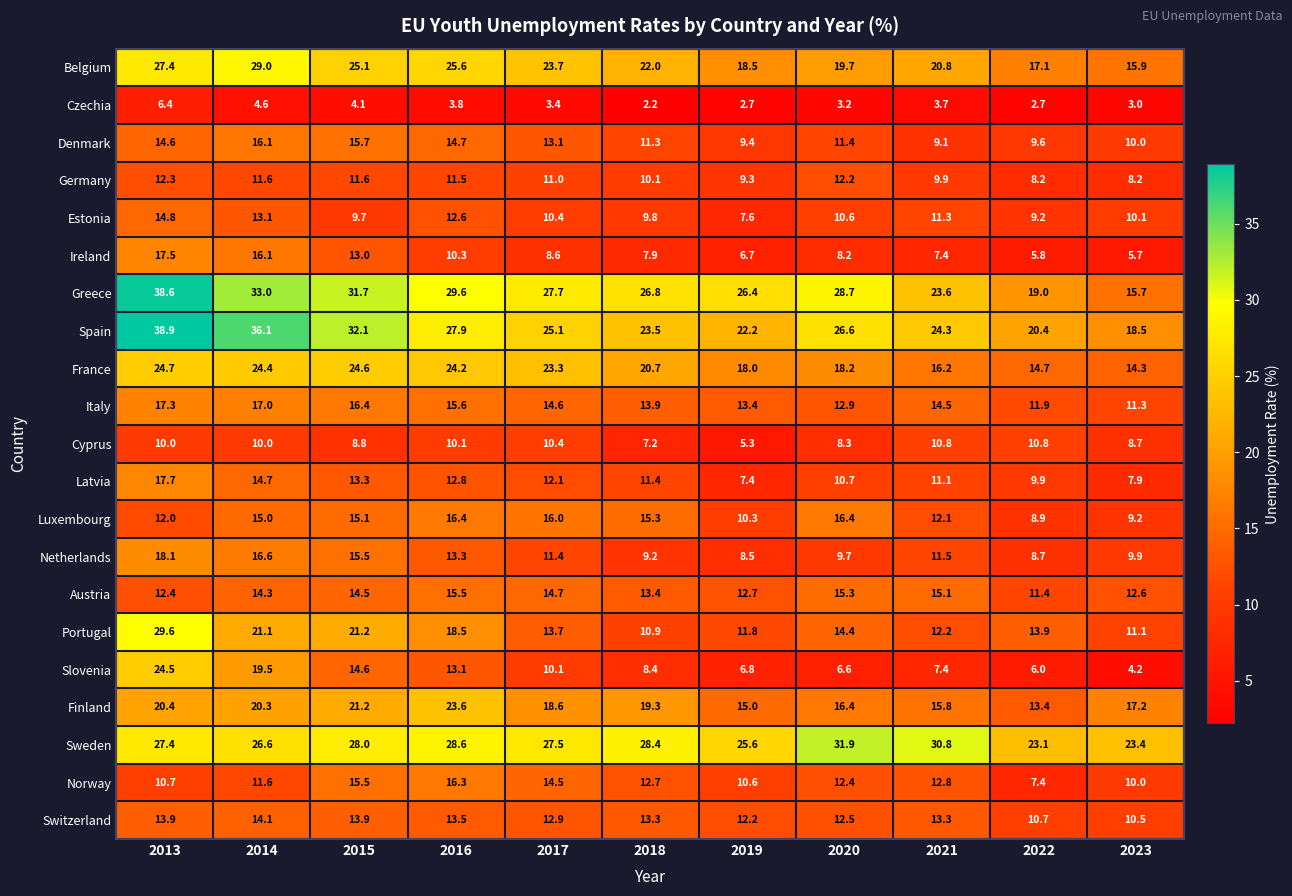

What is the average value of the Denmark series?

12.3